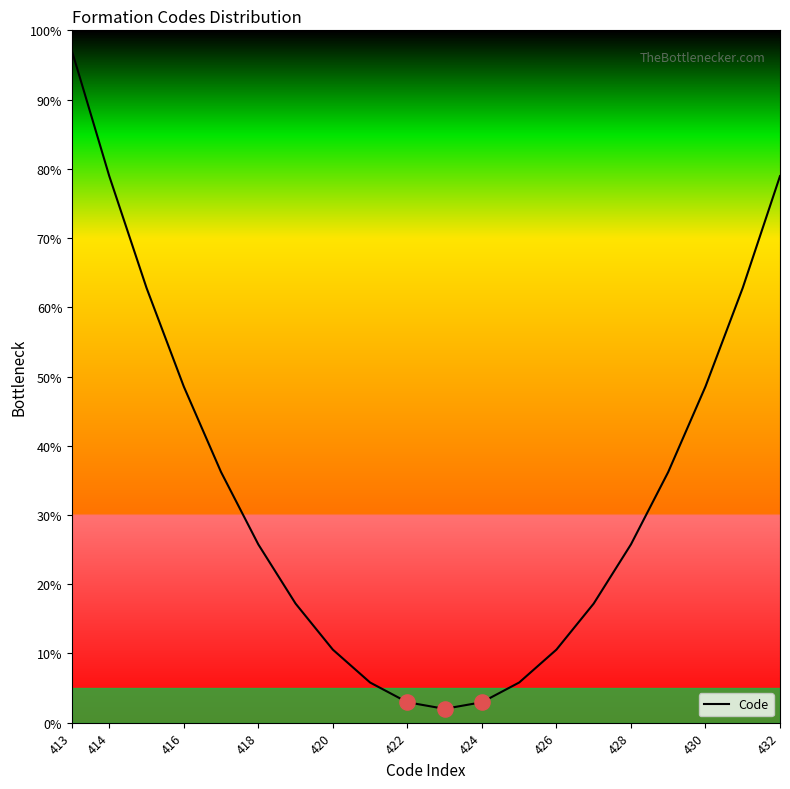

What is the difference between the maximum and minimum values?

95.0